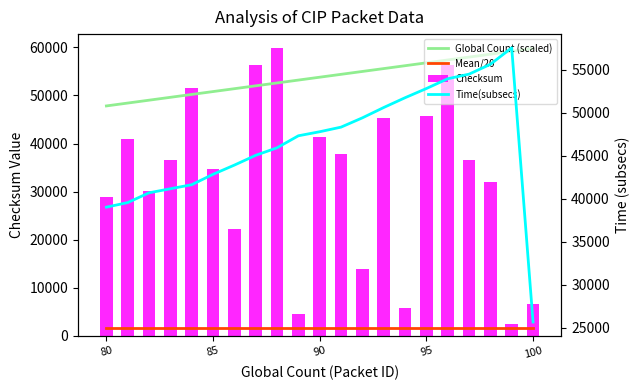

Does the chart contain any negative values?

No